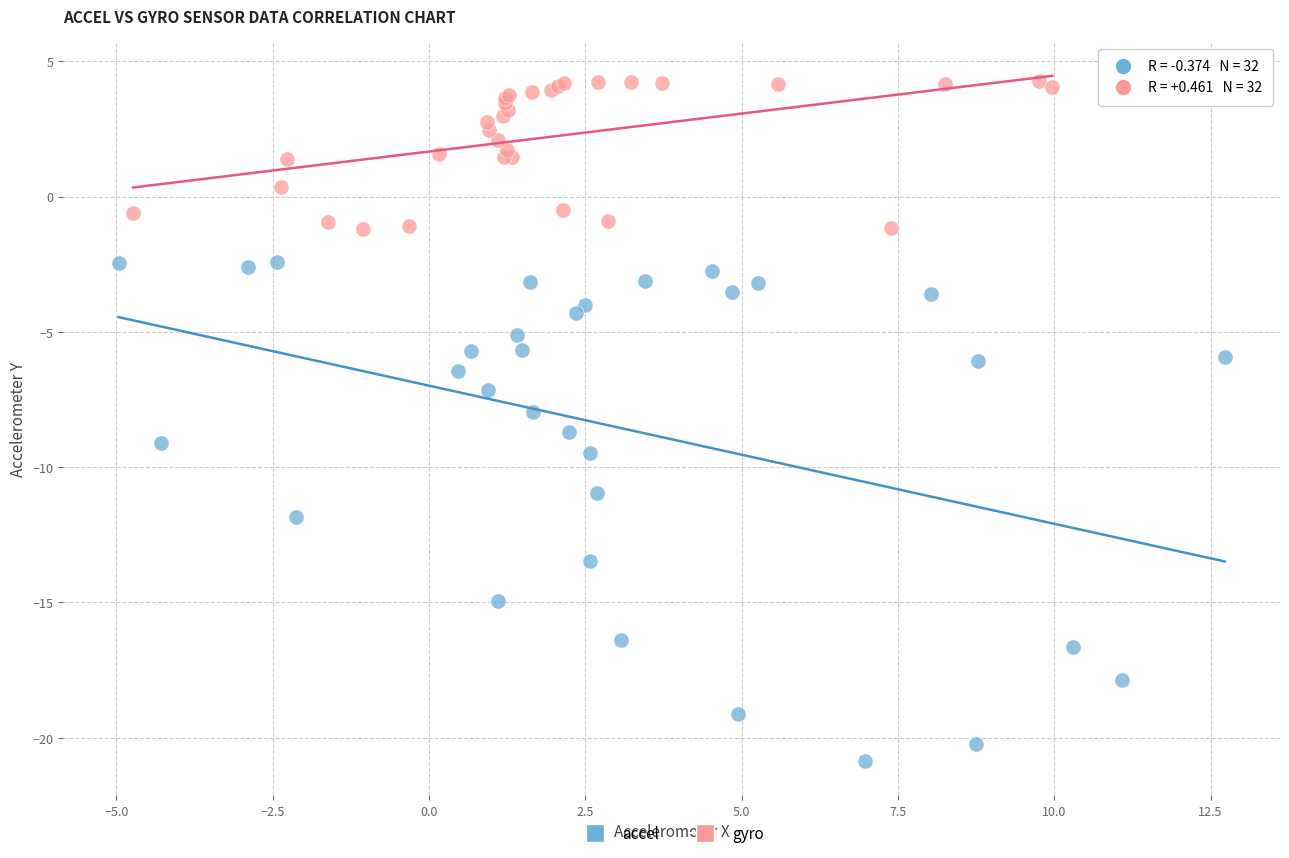

What are all the series names shown in the legend?

accel, gyro